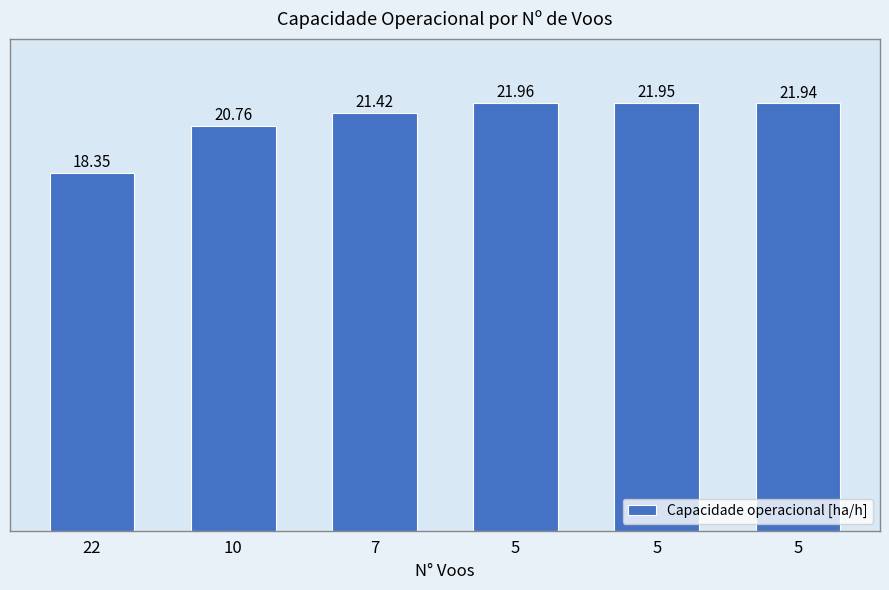

The chart shows a value of 32.3 at 5. True or false?

False